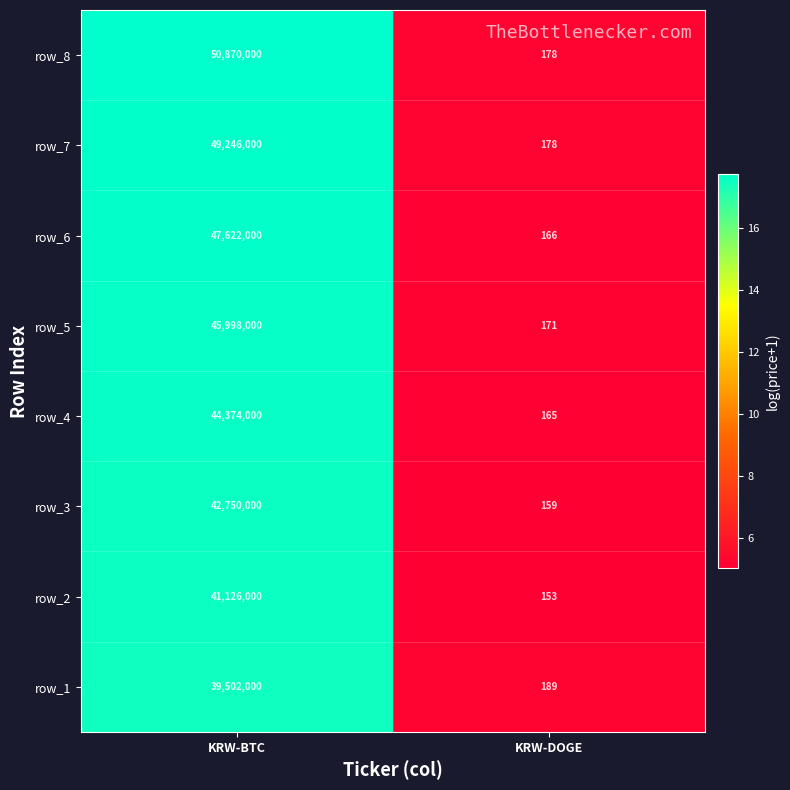

What is the highest value of the row_5 series?

45998000